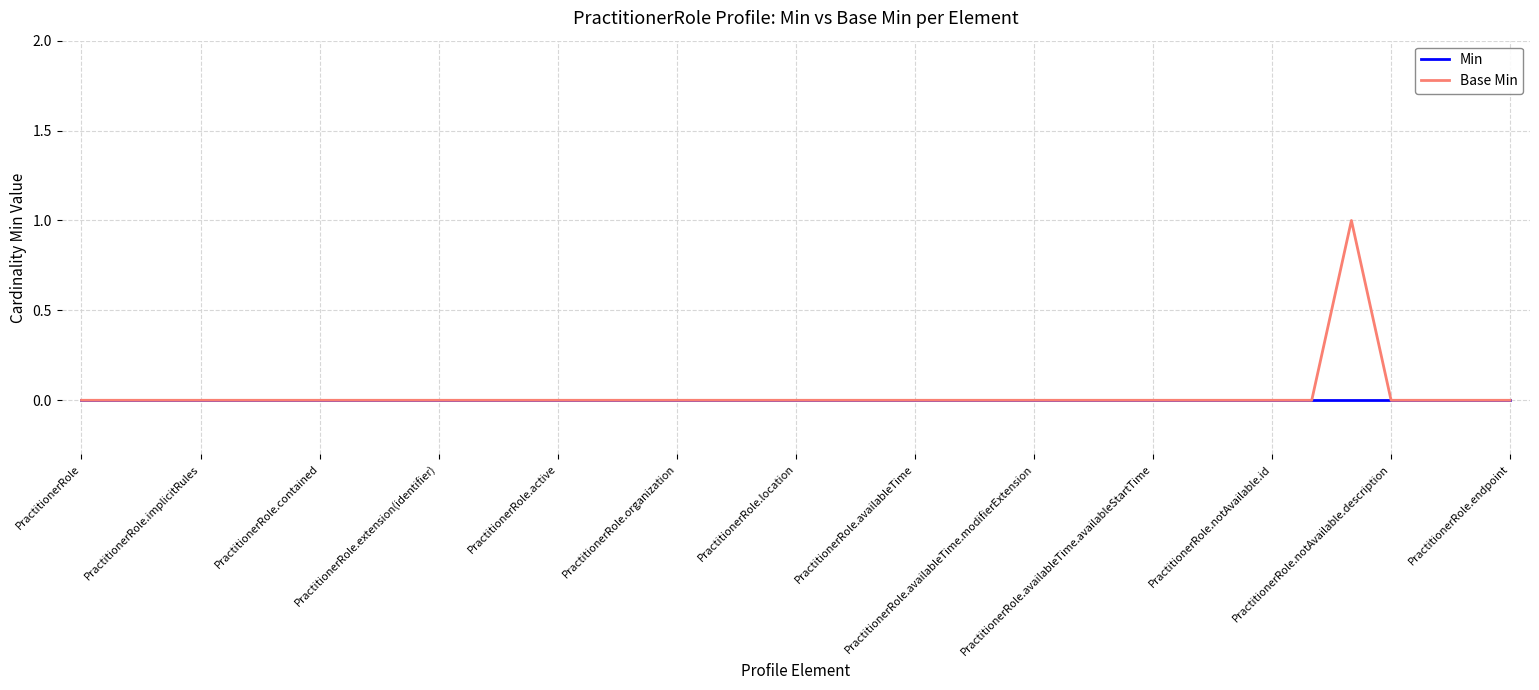

List the series in order of their peak value, lowest first.

Min, Base Min